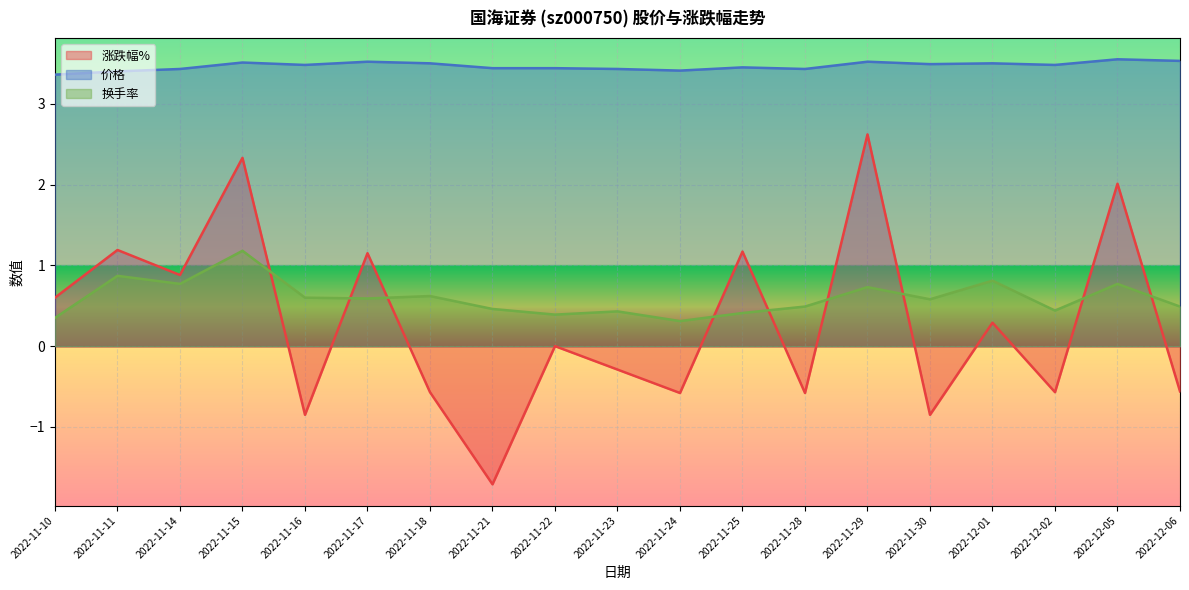

True or false: 涨跌幅% has a value of -1.0 at 2022-11-18.

False